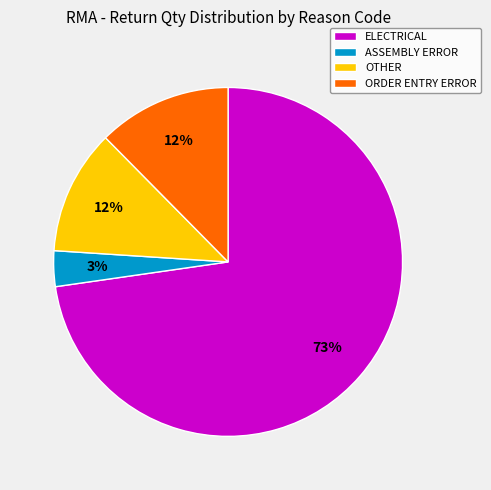

The ELECTRICAL slice represents 73% of the pie. True or false?

True